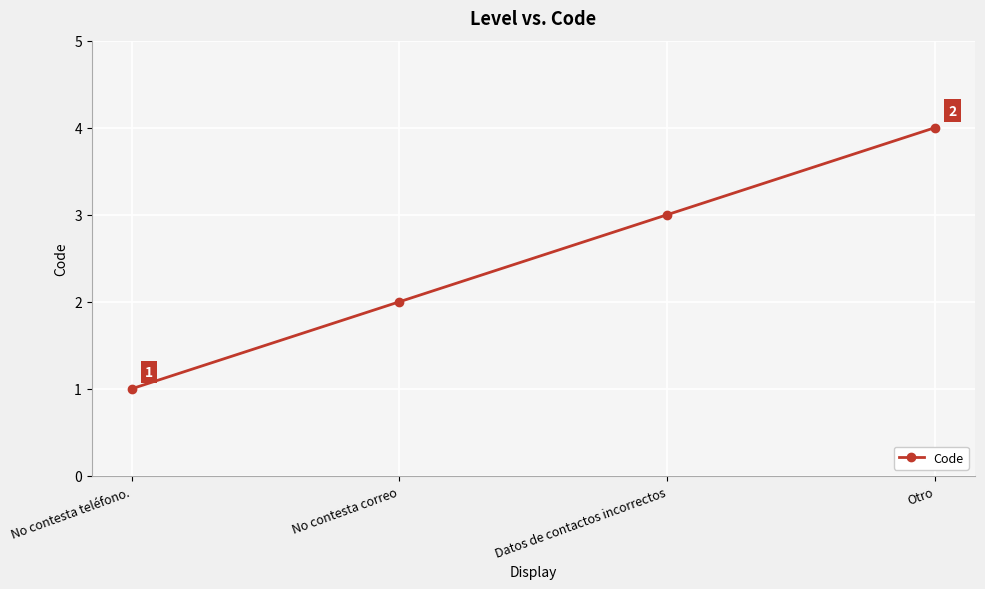

Reading left to right, extract all data points from this chart.

1	2	3	4